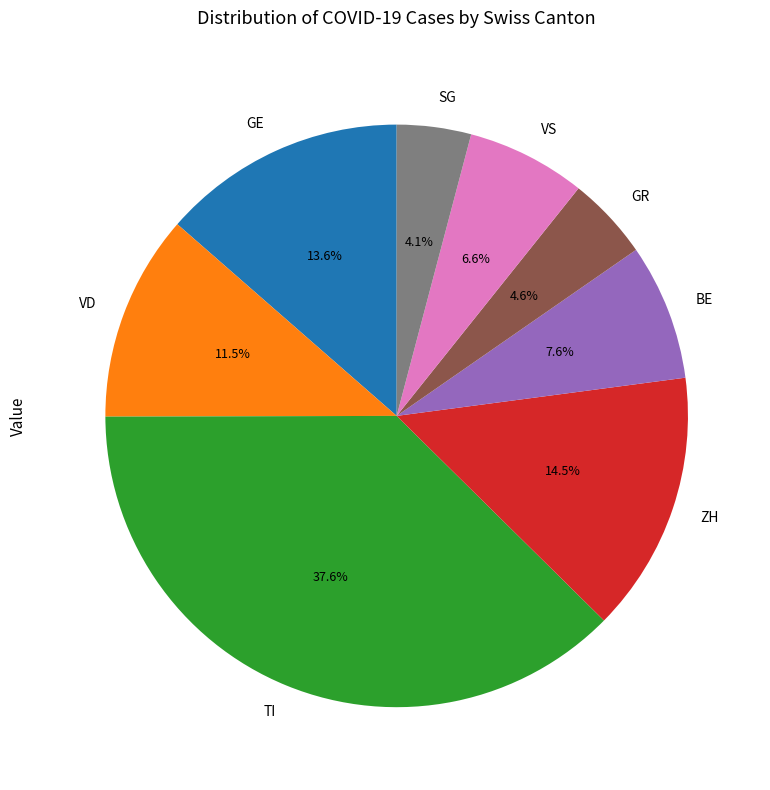

What portion of the pie excludes GE?

86.4%